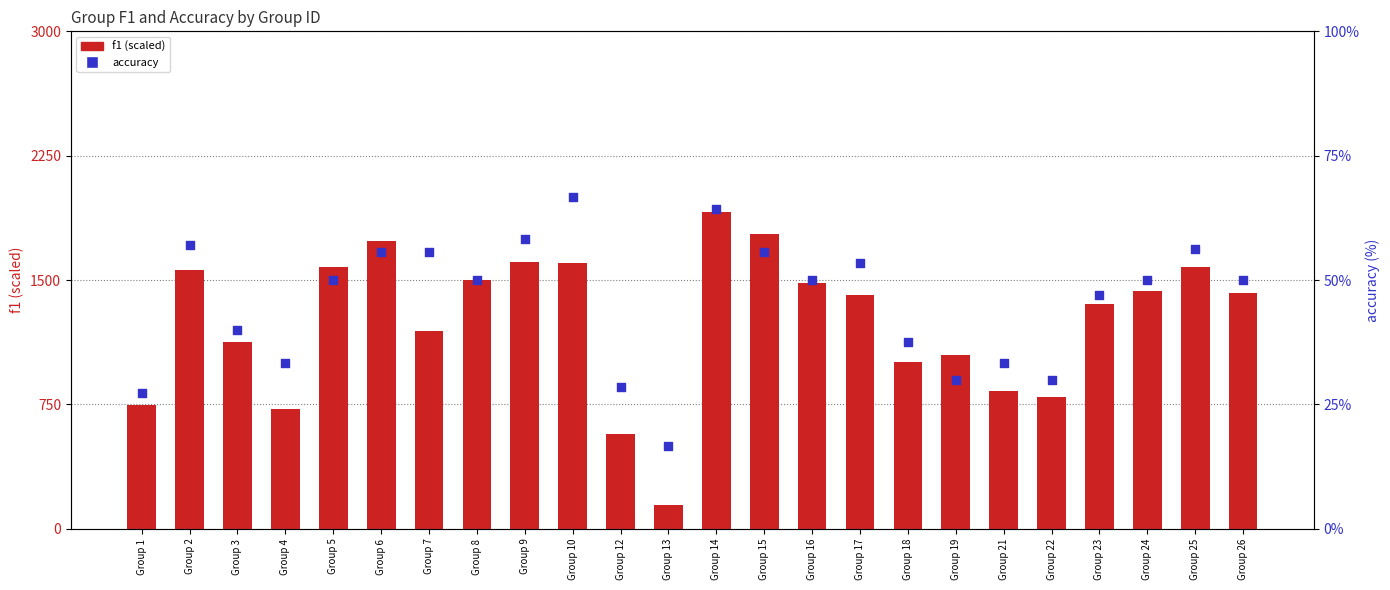

What is the total value across all series at Group 18?

1043.4